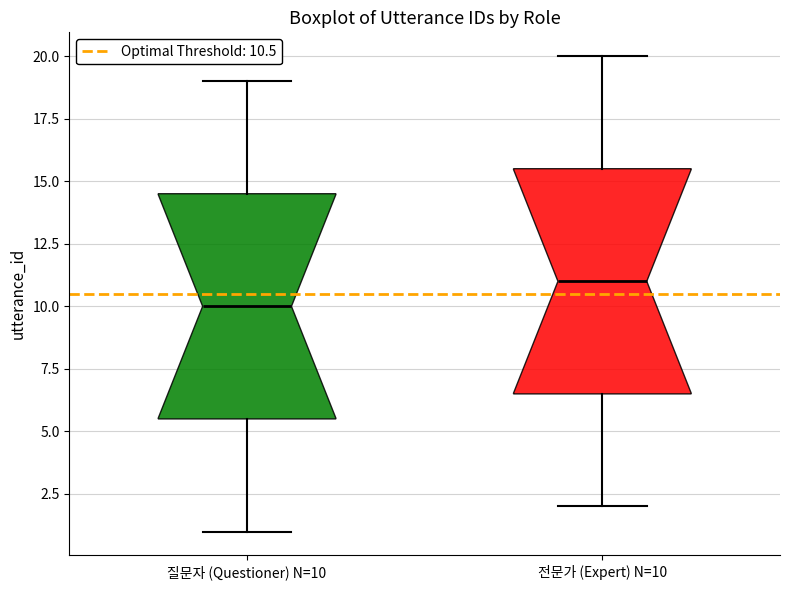

Which box has the highest median line?

전문가 (Expert) N=10